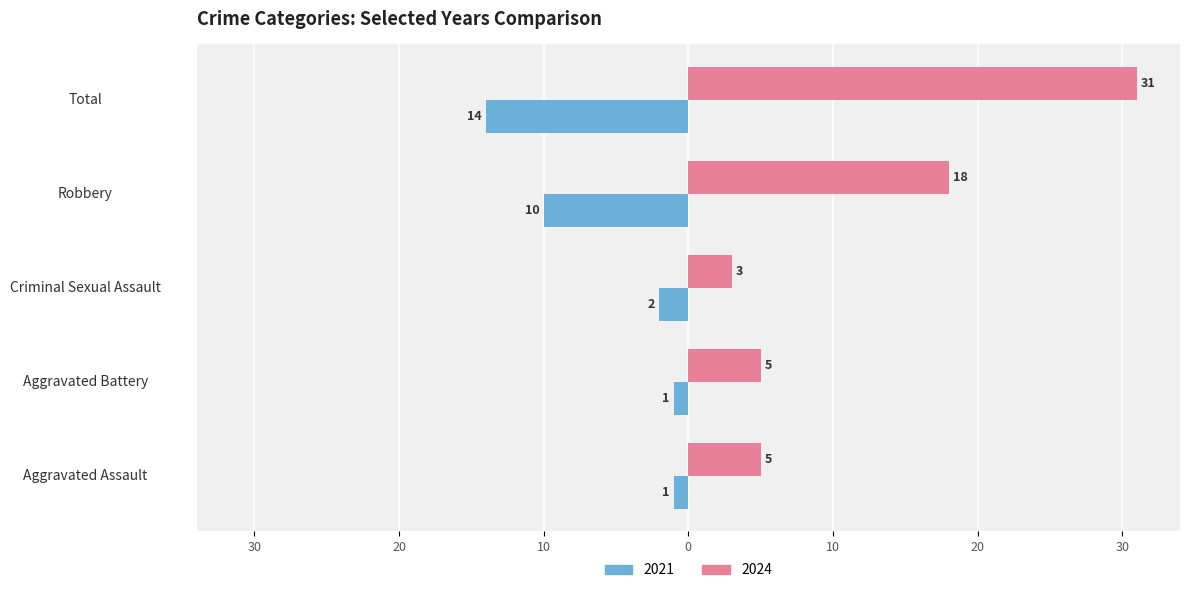

List the series in order of their overall mean, lowest first.

2021, 2024